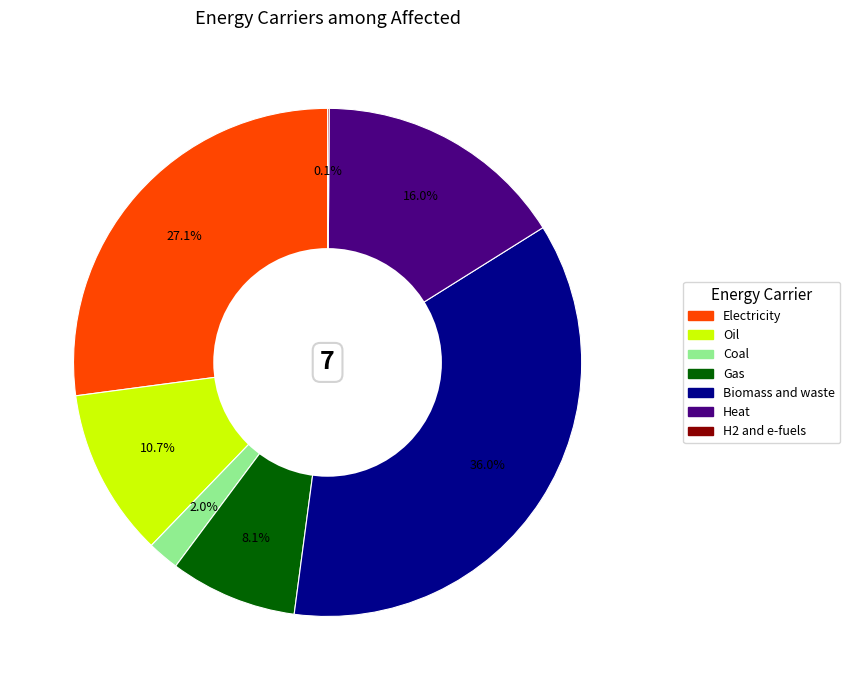

Is the sum of Oil and Heat greater than half?

No